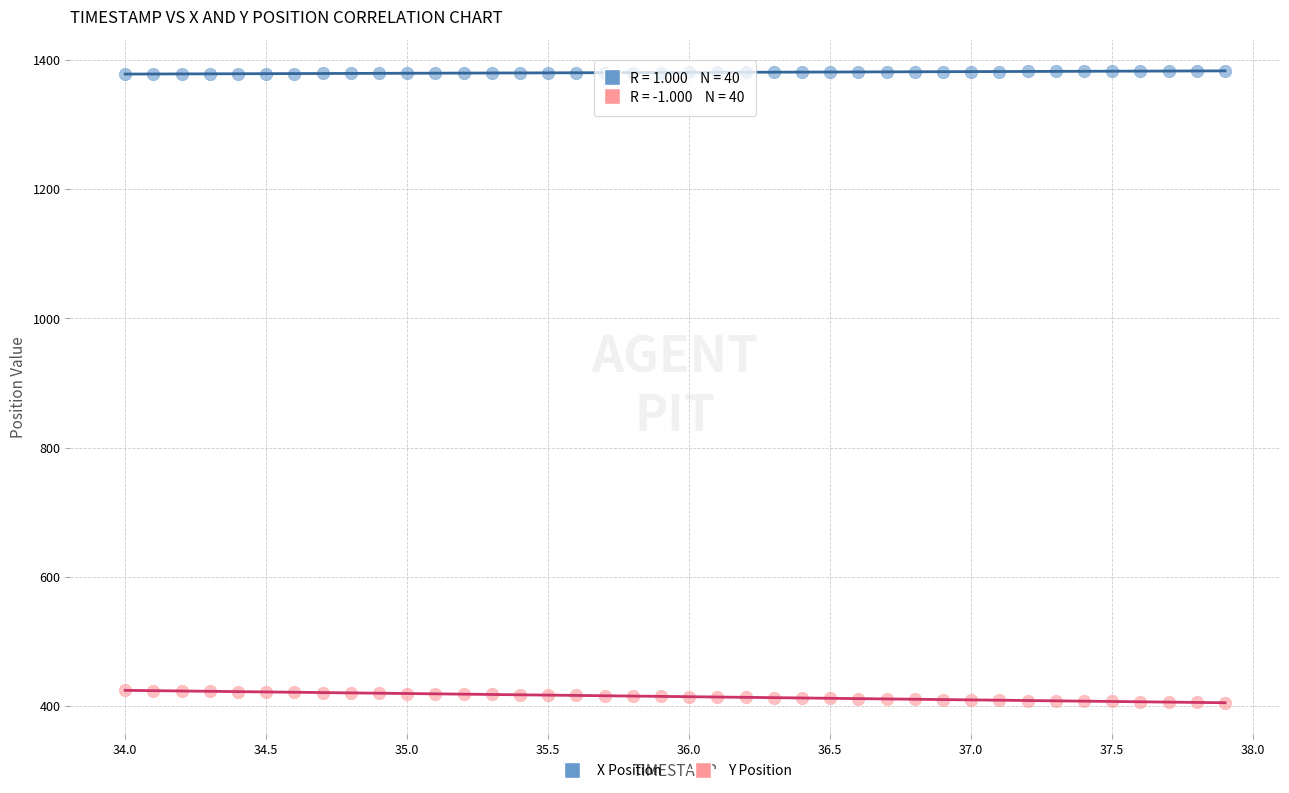

Across all data points, what is the range of Y values (max minus min)?

977.9